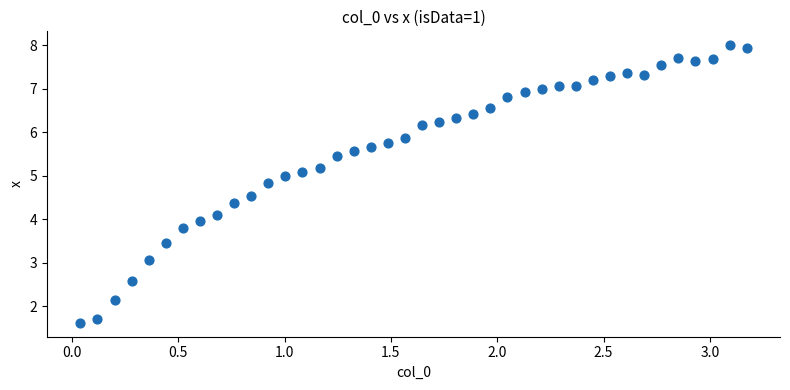

What is the range of Y values (max minus min)?

6.4